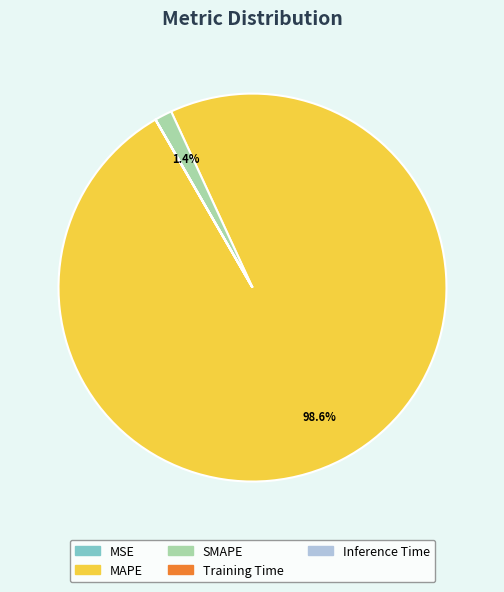

Which category has the biggest portion of the pie?

MAPE